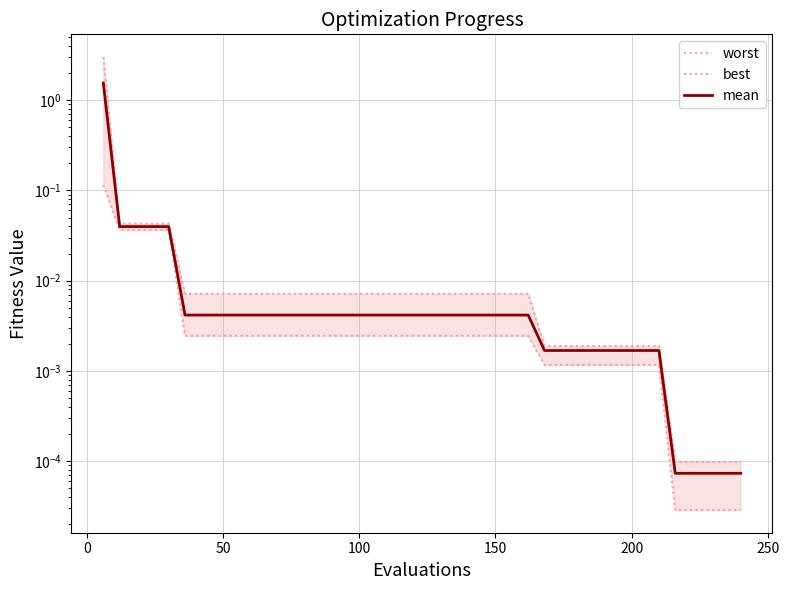

How many distinct data groups are displayed?

3